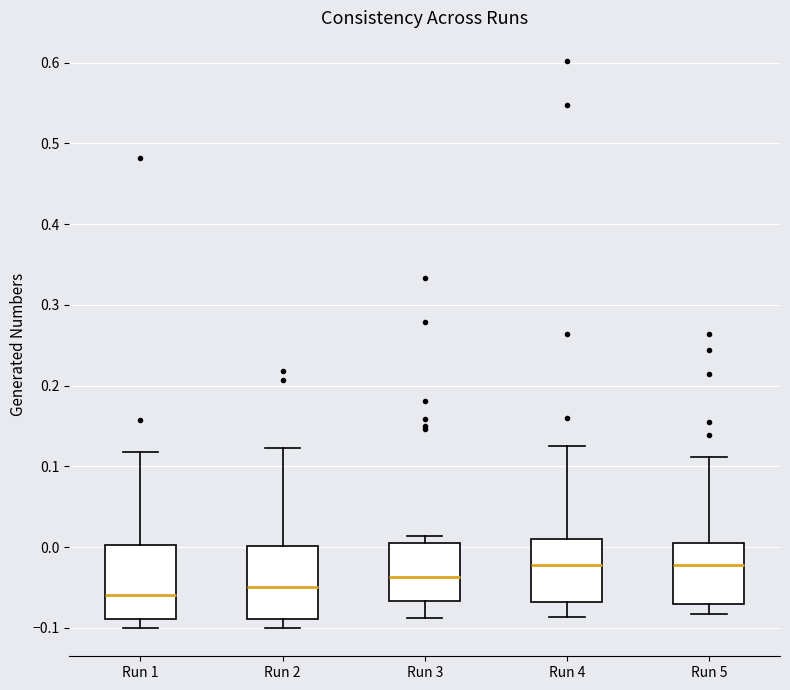

Reading left to right, read every box against the y-axis: the position of its median line, the range the box covers, and the ends of its whiskers. The values are not printed on the chart, so give them approximately, as read against the axis.

Run 1: median -0.06, box -0.09 to 0.00, whiskers -0.10 to 0.12
Run 2: median -0.05, box -0.09 to 0.00, whiskers -0.10 to 0.12
Run 3: median -0.04, box -0.07 to 0.00, whiskers -0.09 to 0.01
Run 4: median -0.02, box -0.07 to 0.01, whiskers -0.09 to 0.12
Run 5: median -0.02, box -0.07 to 0.00, whiskers -0.08 to 0.11